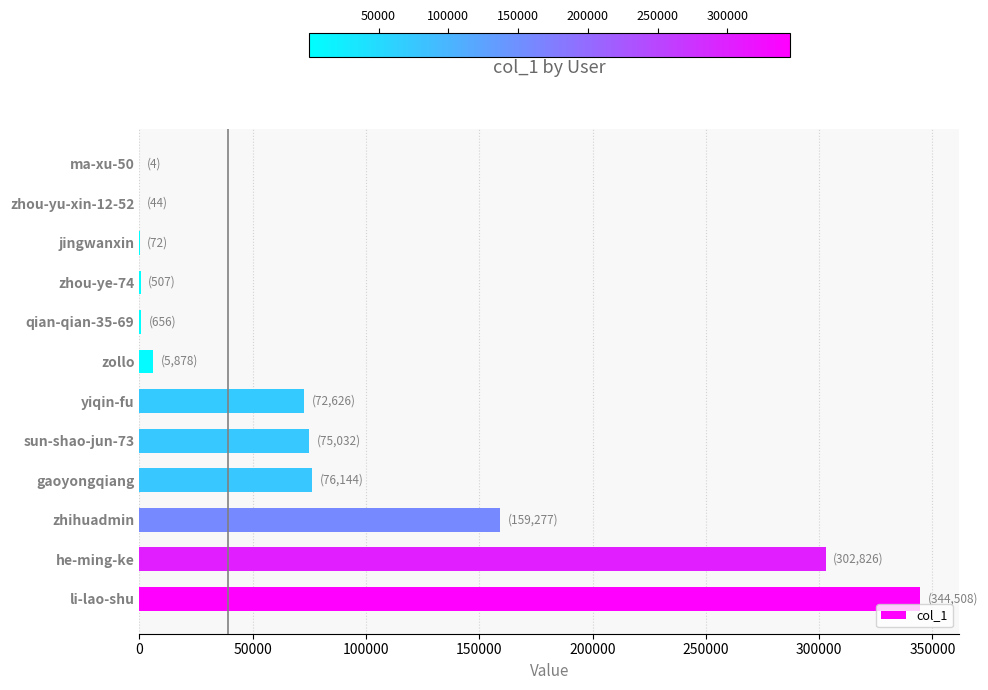

What is the maximum value shown in the chart?

344508